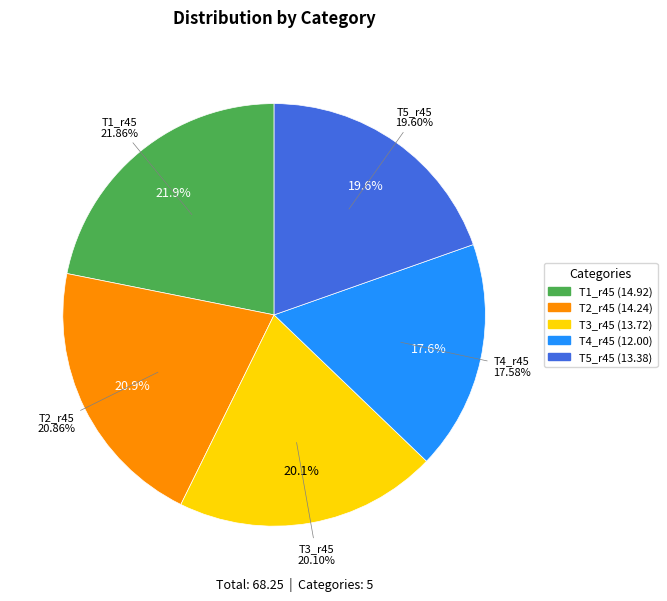

Which has a higher value, T2_r45 or T5_r45?

T2_r45